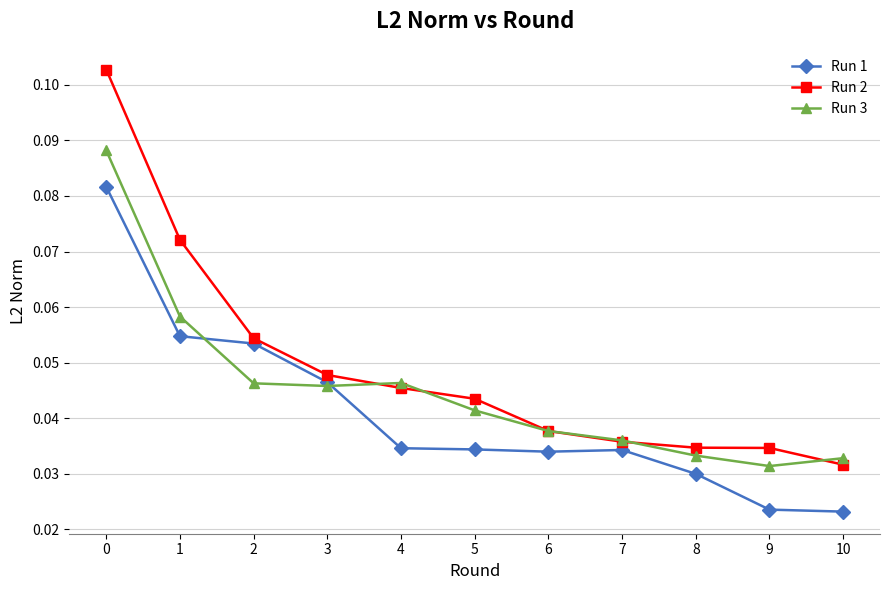

Does the chart display data point markers on the line(s)?

Yes